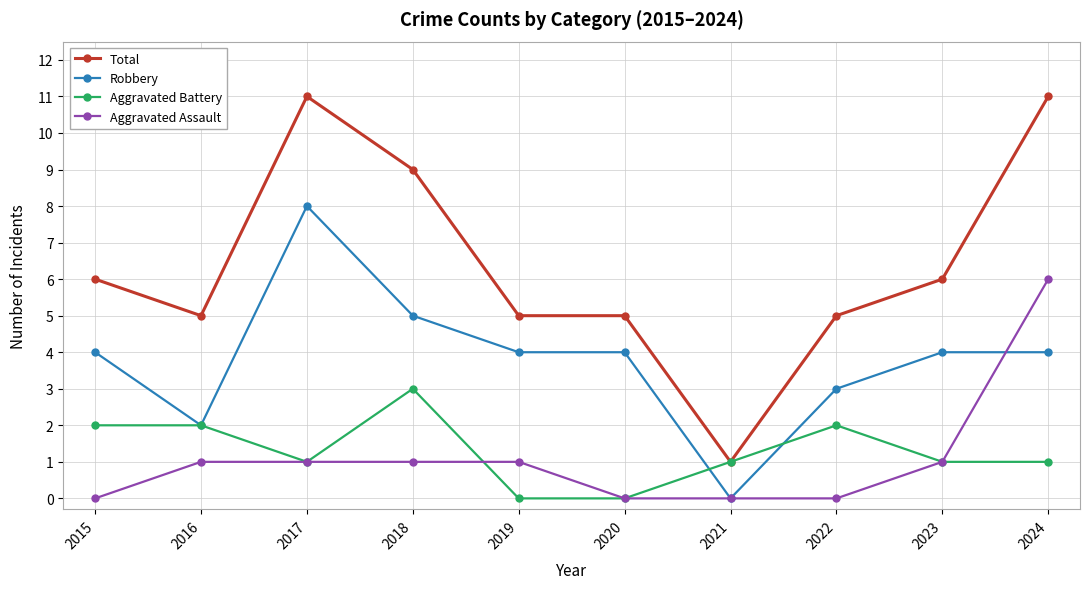

How many series are shown in this chart?

4